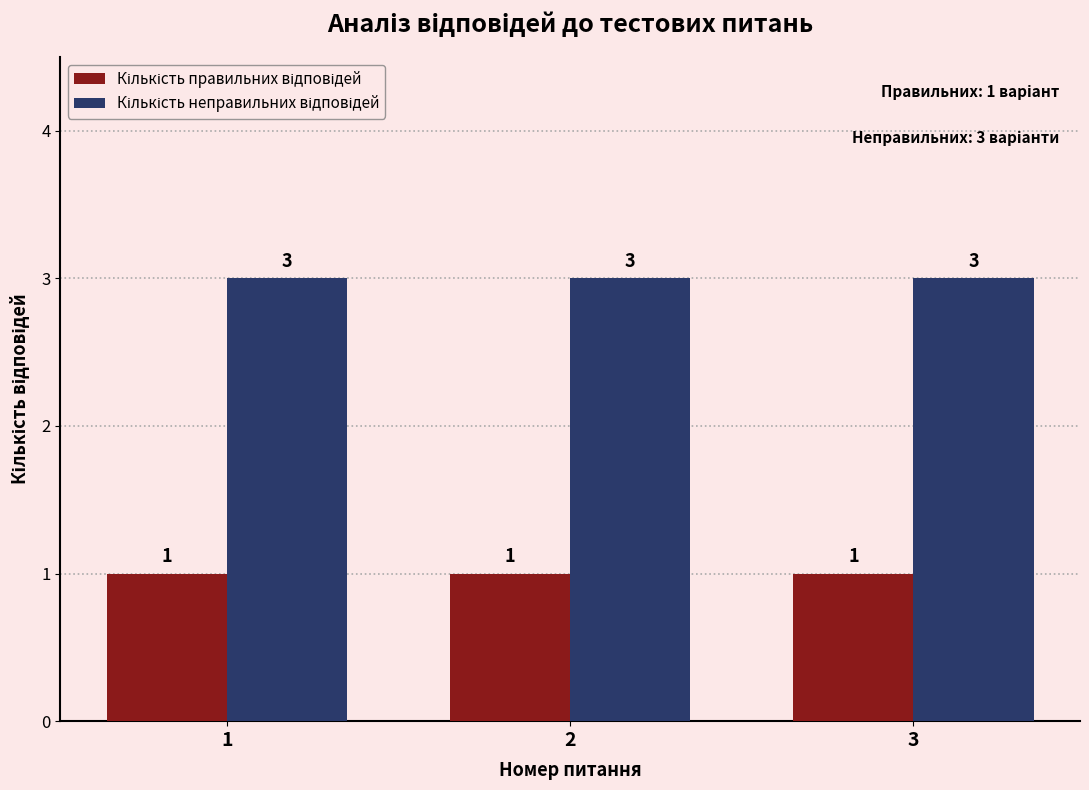

What is the total value across all series at 1?

4